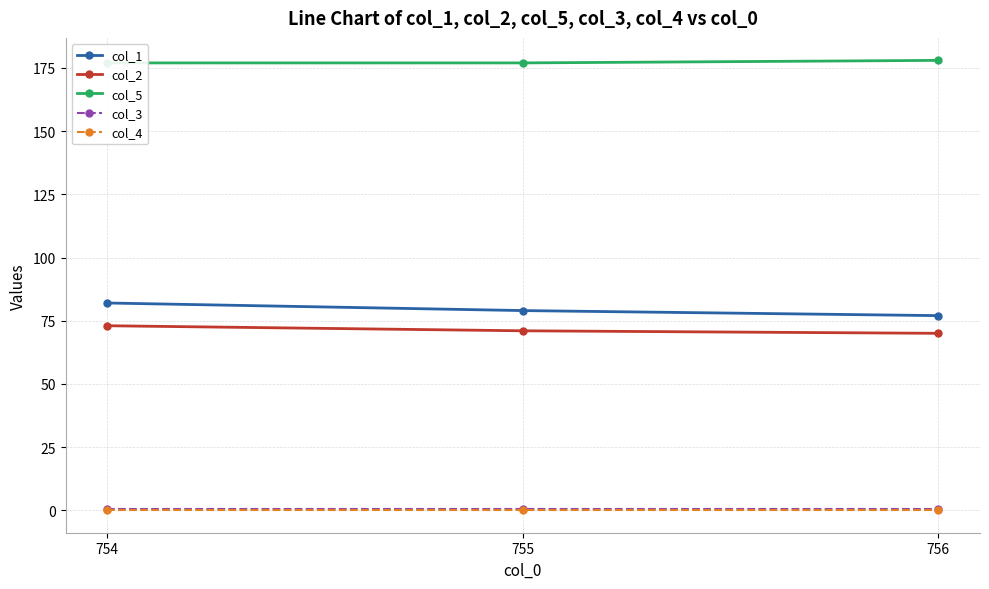

What is the minimum value for col_5?

177.0